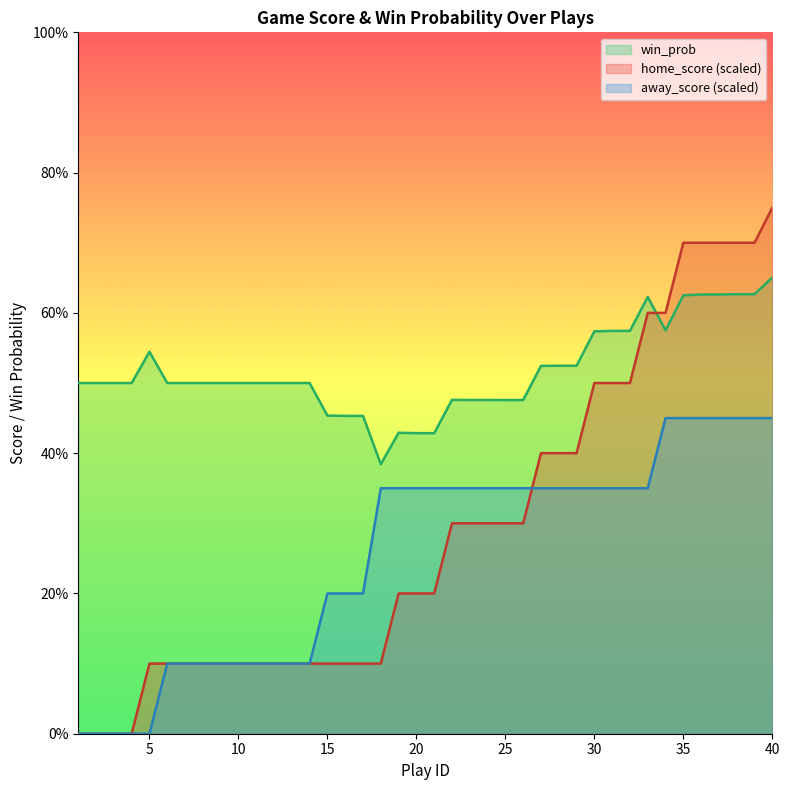

At which label is win_prob closest to 0?

18